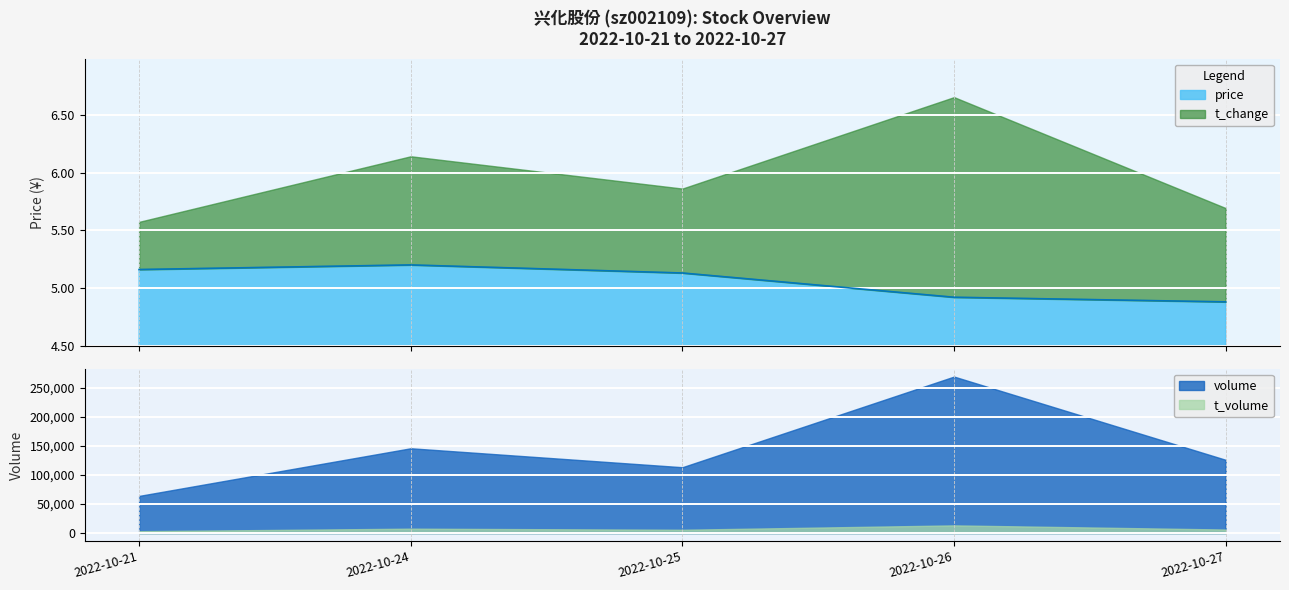

At which label is the value closest to 5?

2022-10-26